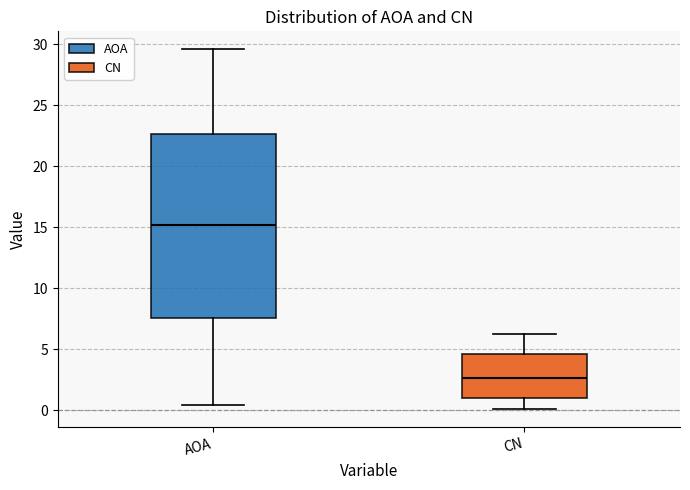

Where does the upper whisker of the box for AOA end on the y-axis? The values are not printed on the chart, so give them approximately, as read against the axis.

29.5